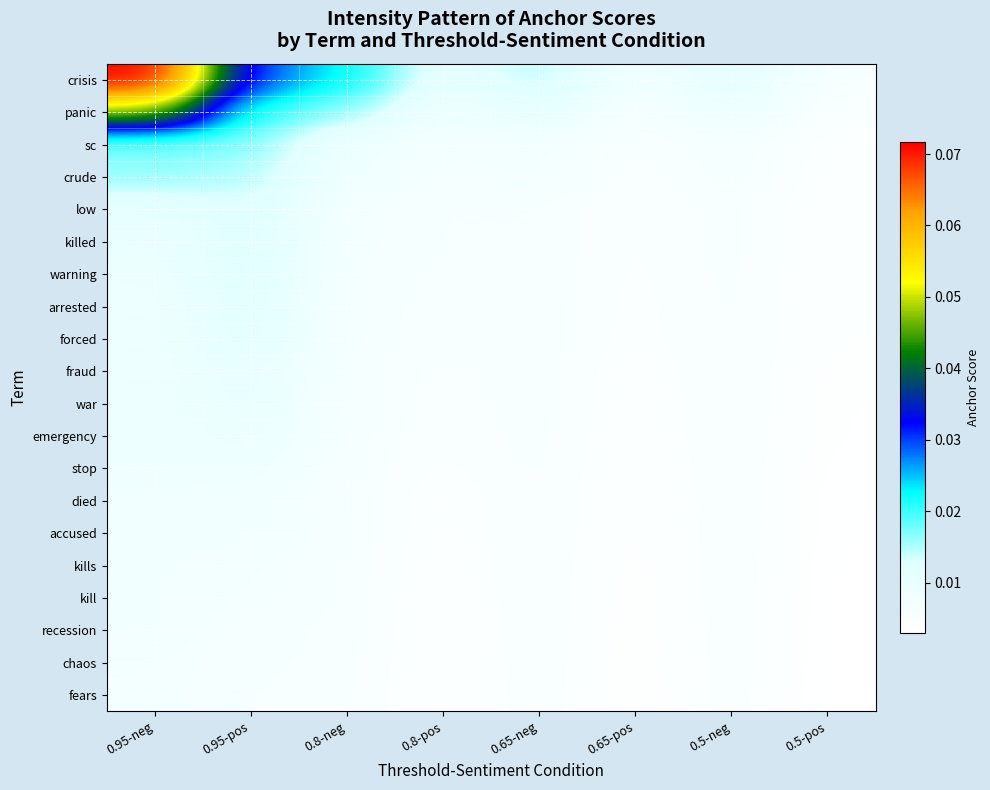

At which category is the sum across all series the highest?

0.95-neg